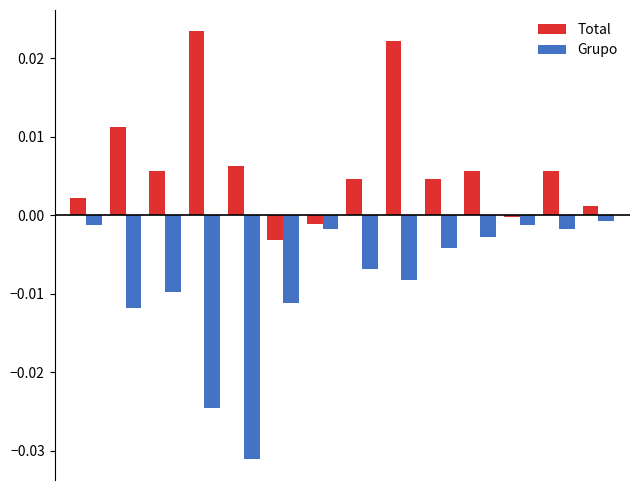

What are all the series names shown in the legend?

Total, Grupo